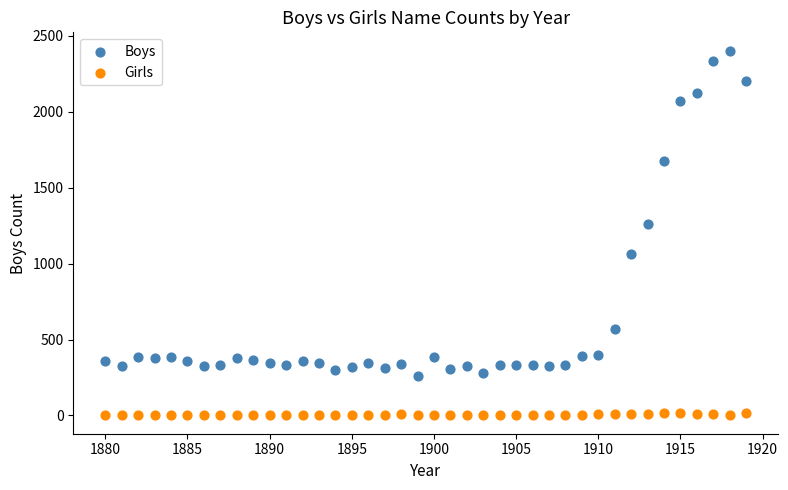

Across all series, what Y value is closest to 1201?

1259